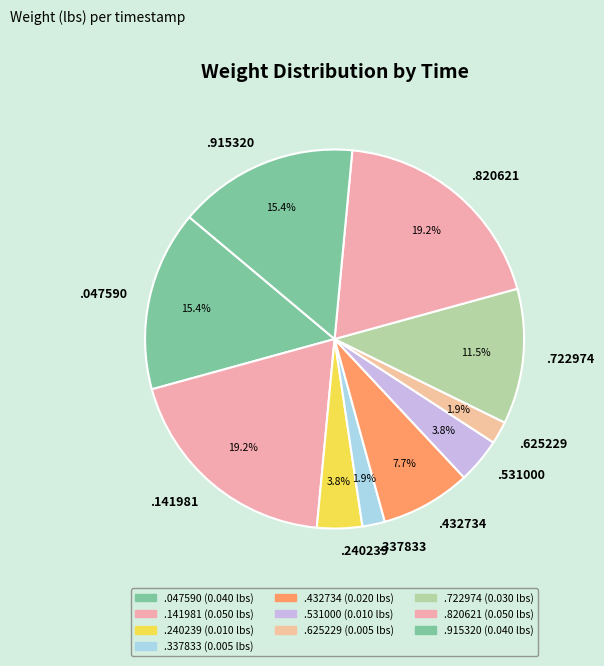

How many segments does this pie chart have?

10